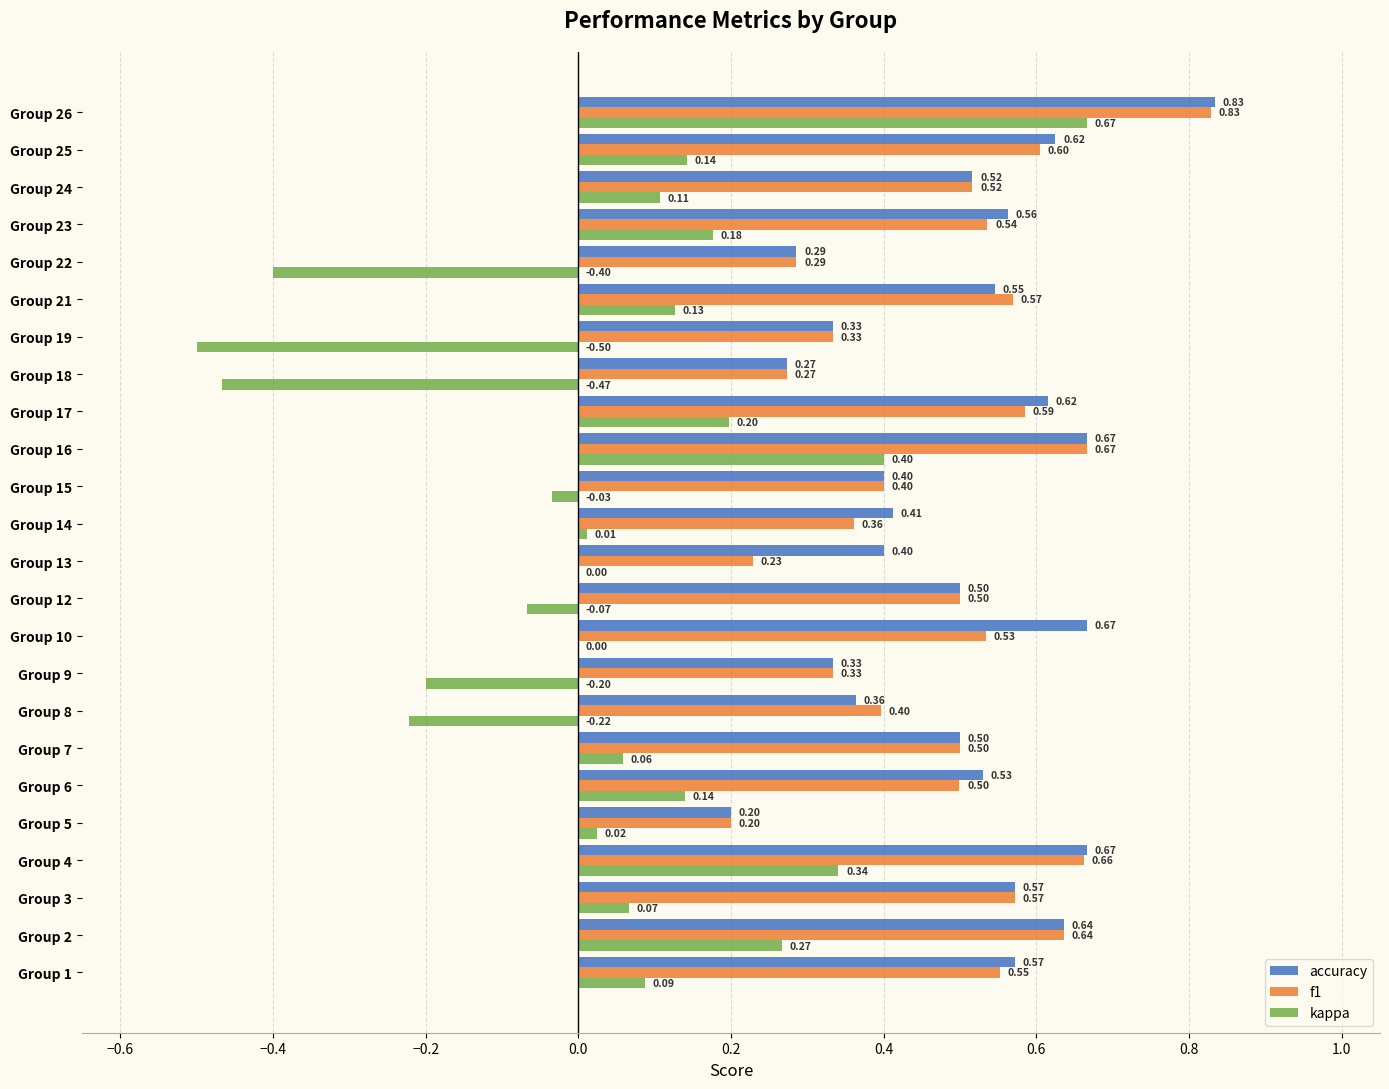

What is the total value across all series at Group 13?

0.6